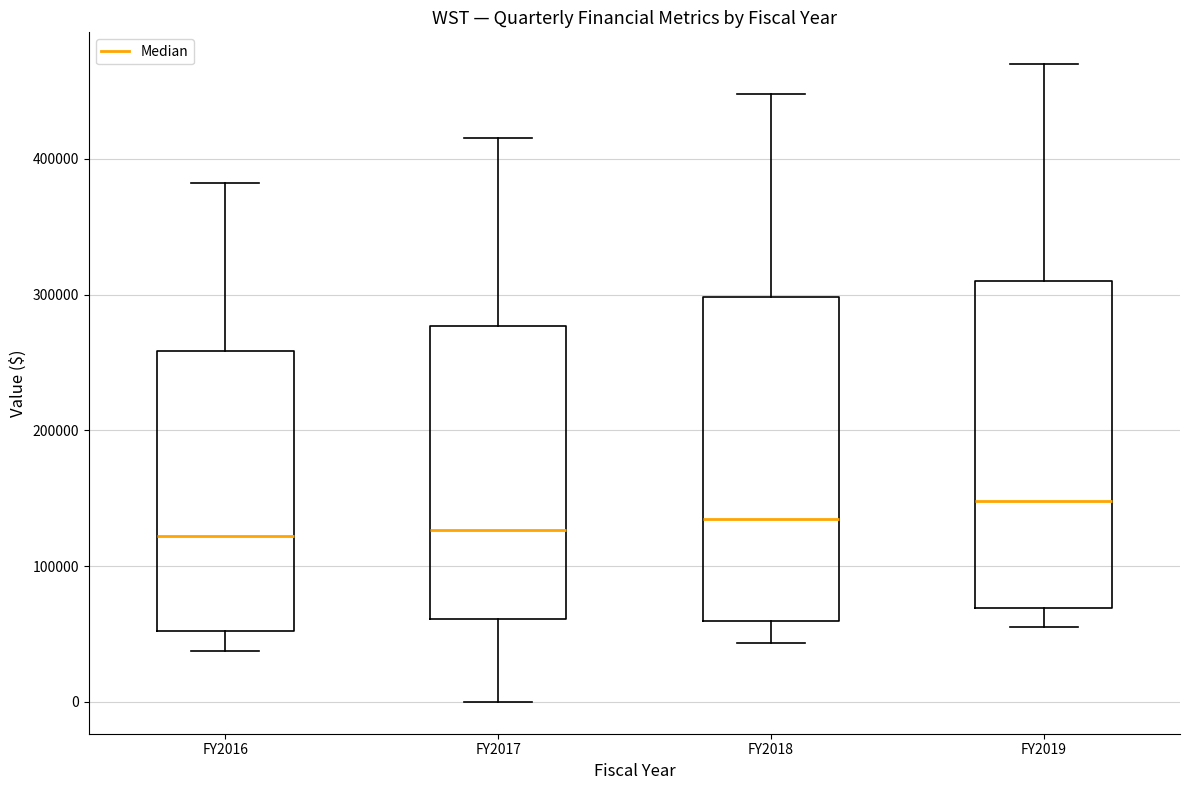

Where does the median line of the box for FY2017 sit on the y-axis? The values are not printed on the chart, so give them approximately, as read against the axis.

130000